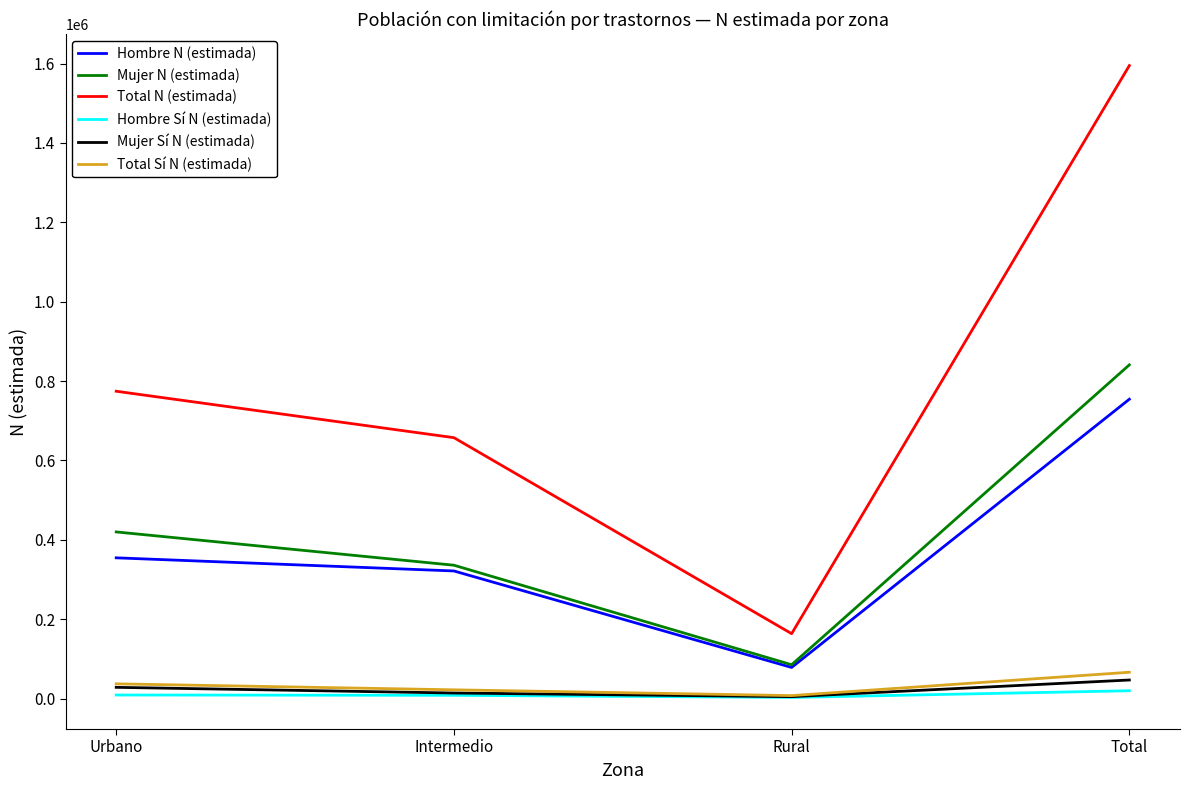

True or false: Hombre Sí N (estimada) and Mujer N (estimada) intersect in this chart.

False